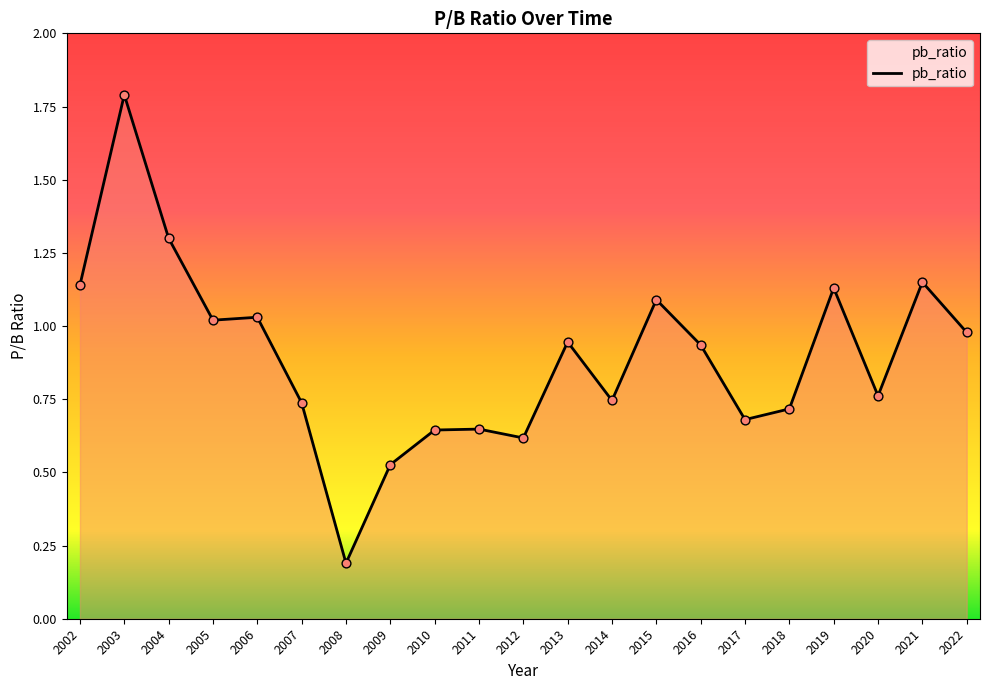

What is the change in value from 2010 to 2013?

+0.3